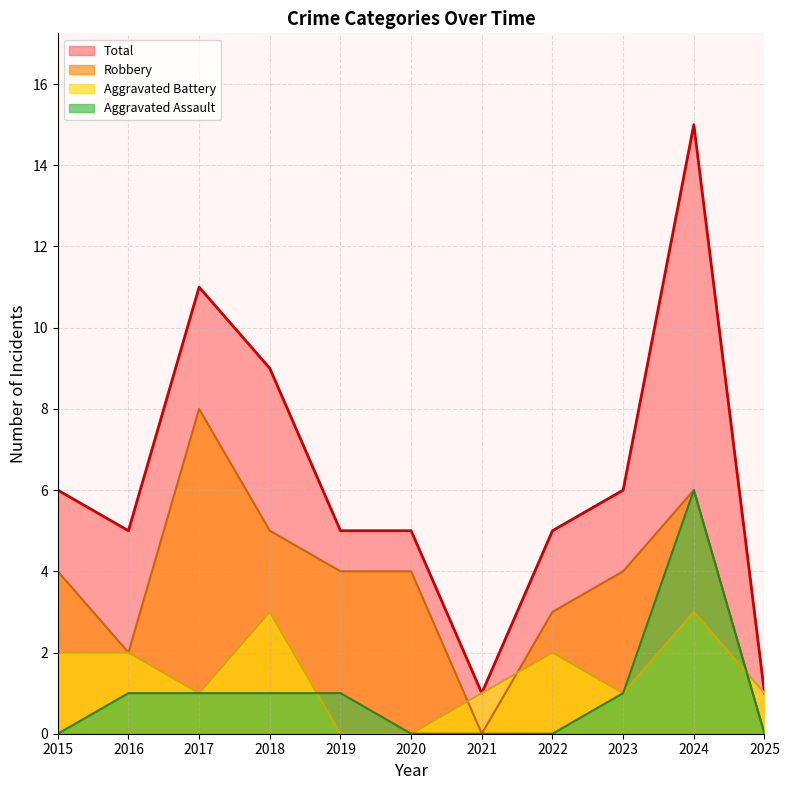

At which label does Aggravated Assault first exceed 1?

2024